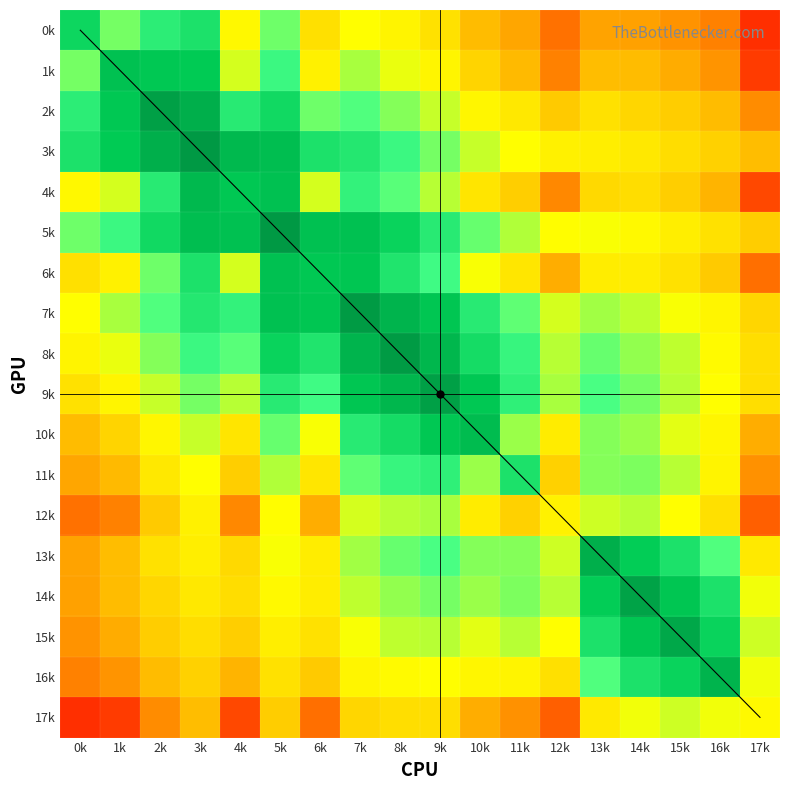

Which series has the largest total across all categories?

17k